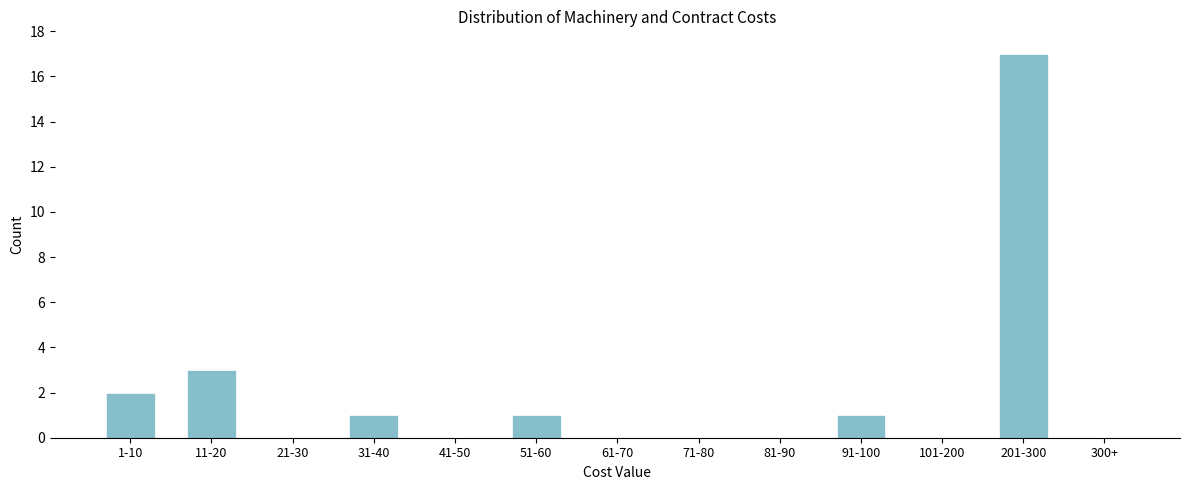

Reading left to right, transcribe all the data shown in this chart.

1-10=2	11-20=3	21-30=0	31-40=1	41-50=0	51-60=1	61-70=0	71-80=0	81-90=0	91-100=1	101-200=0	201-300=17	300+=0